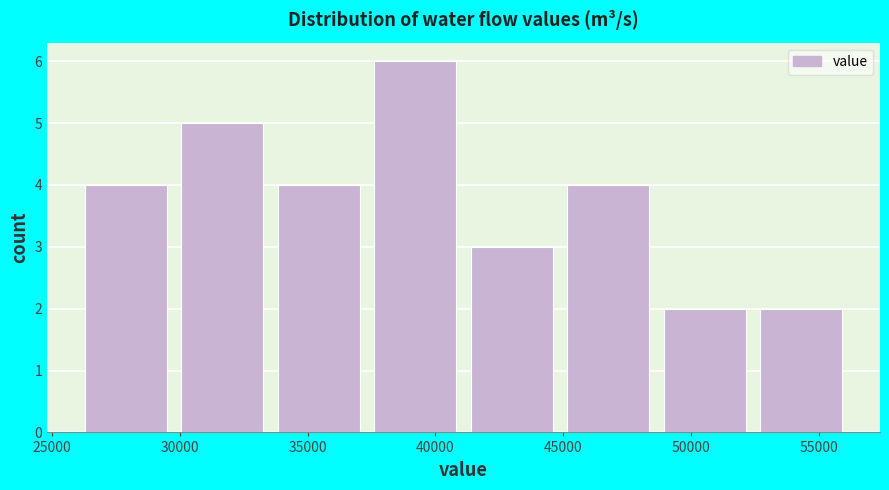

Which range on the x-axis has the tallest bar?

37500 to 41000